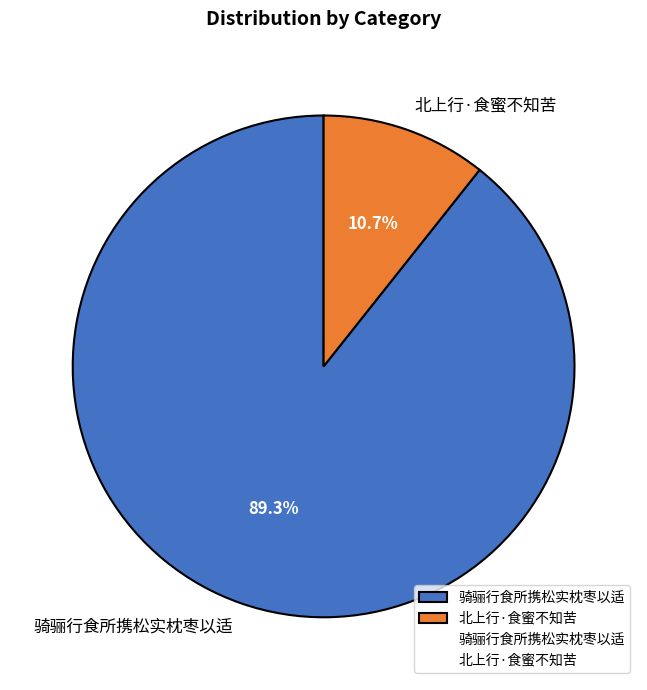

What percentage is the 北上行·食蜜不知苦 slice, to the nearest percent?

11%